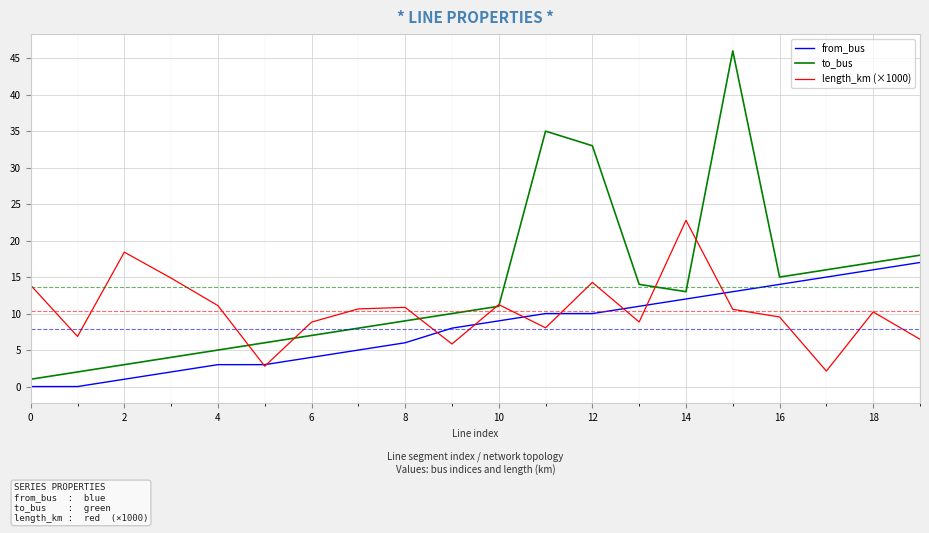

What is the maximum value for to_bus?

46.0